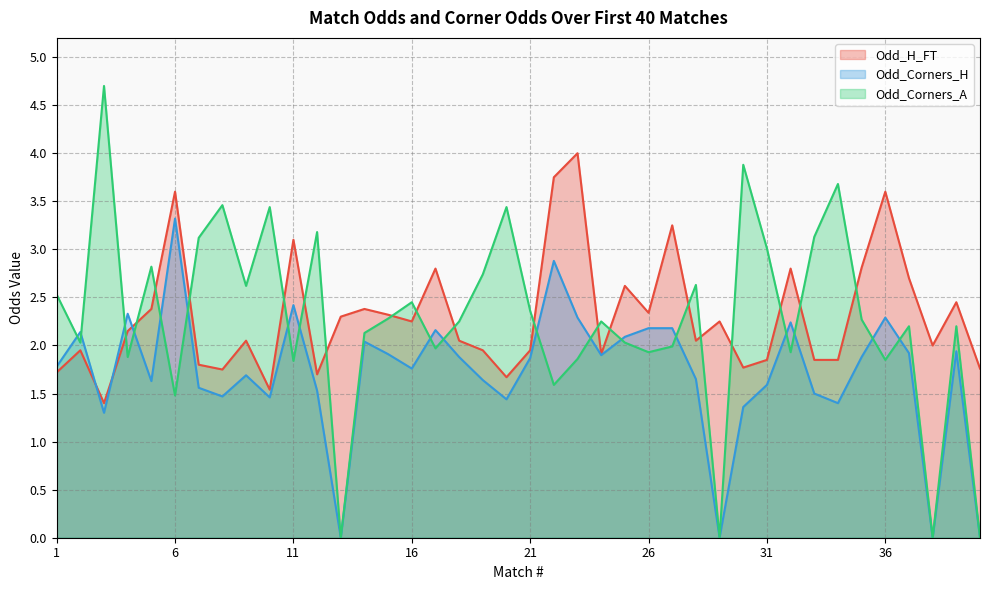

How many times do Odd_Corners_H and Odd_Corners_A cross each other?

18